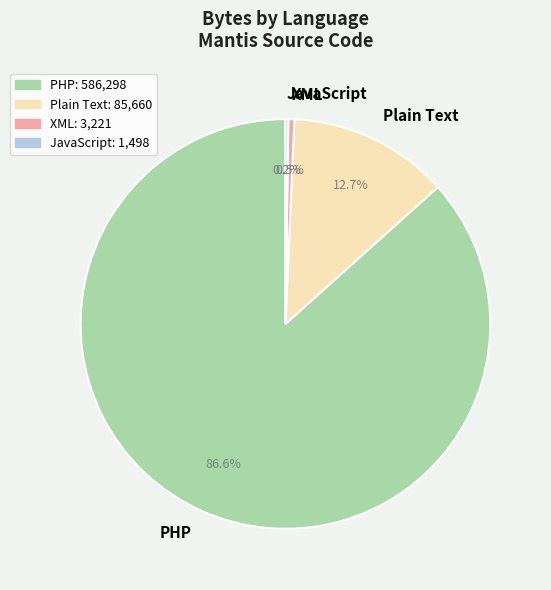

Combined, what portion of the pie is Plain Text and PHP?

99.3%